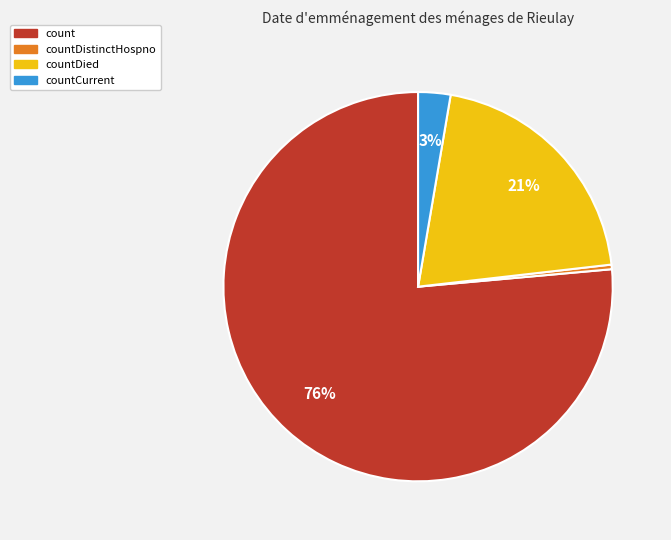

Count the number of slices in the pie.

4